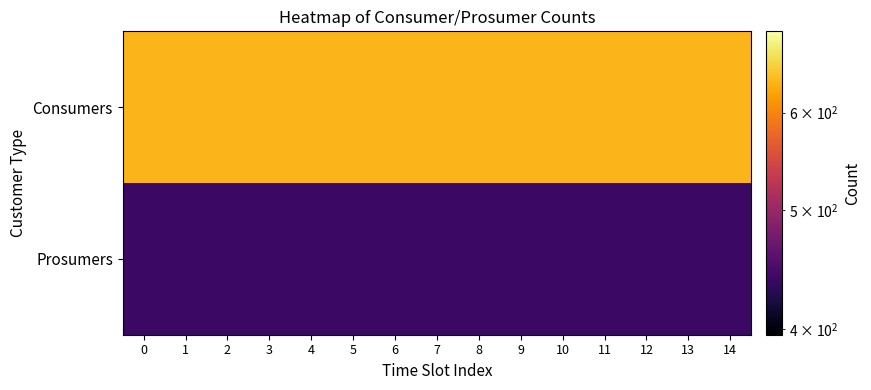

How many distinct data groups are displayed?

2